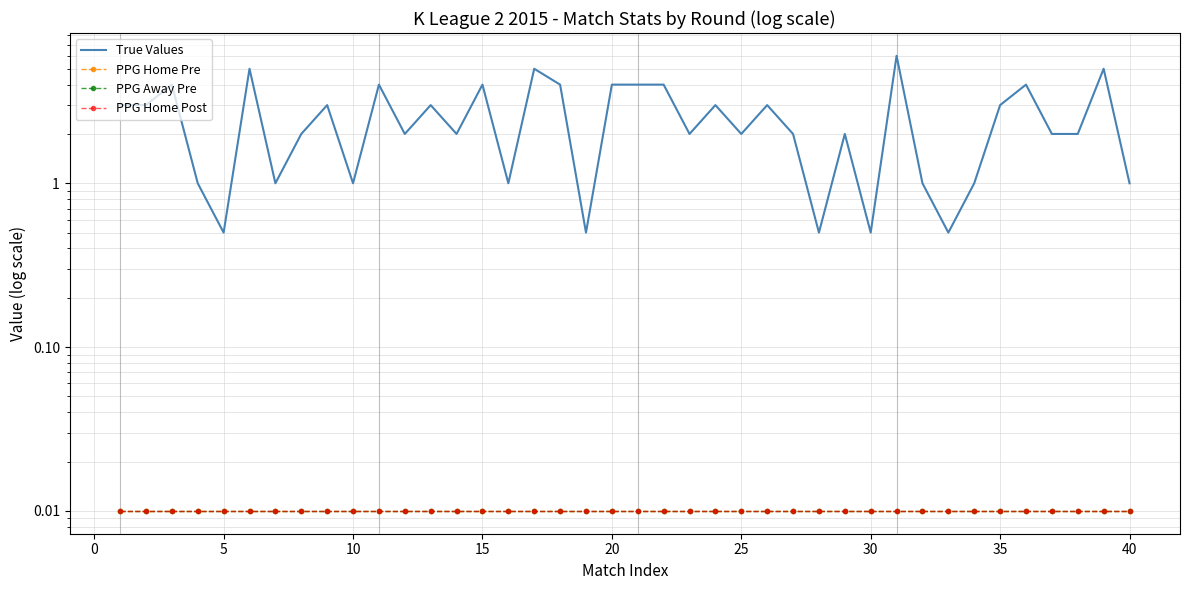

True or false: PPG Away Pre and PPG Home Post cross at least once.

False